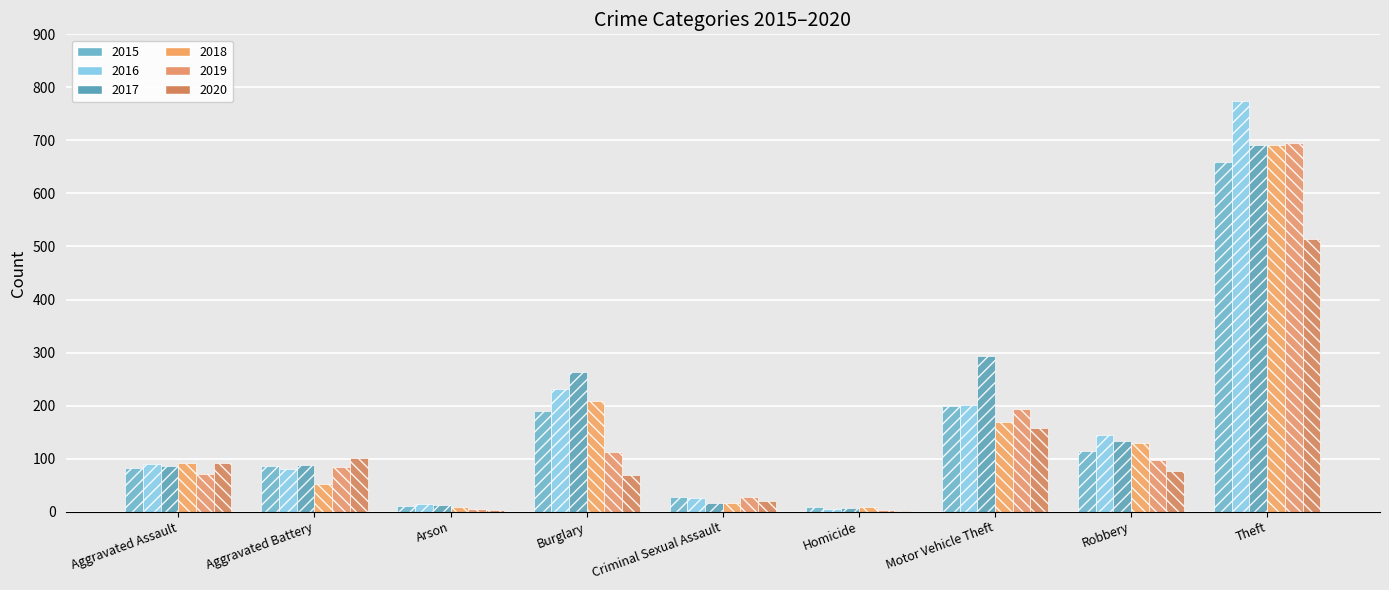

What is the label of the 2nd bar from the left?

Aggravated Battery